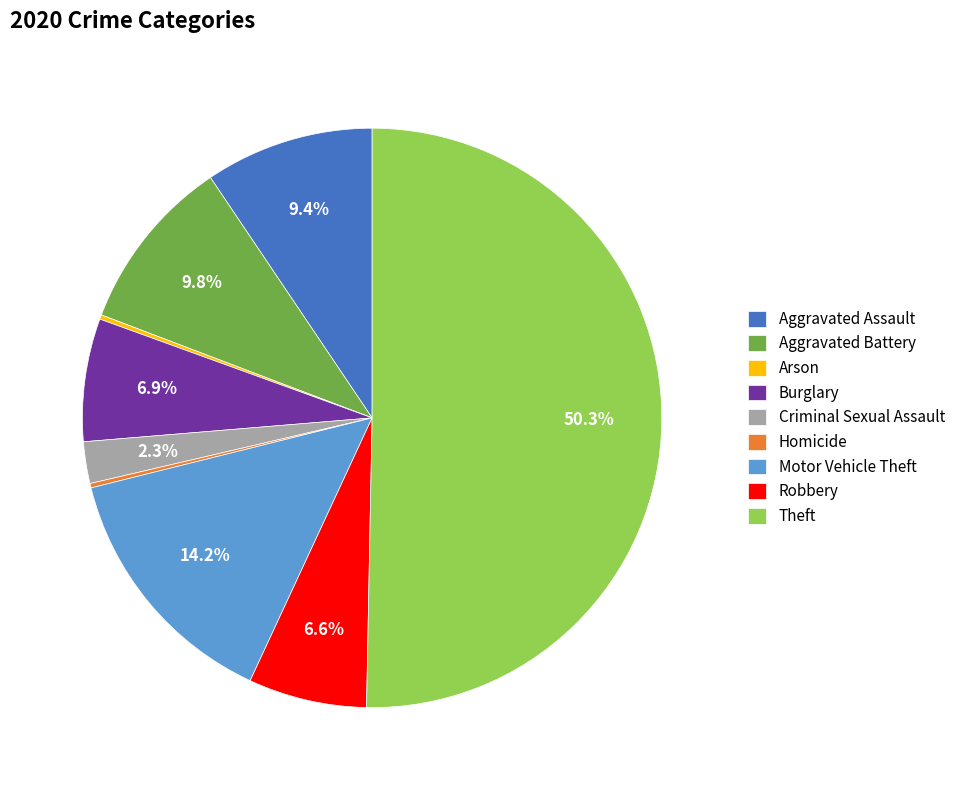

Which category has the biggest portion of the pie?

Theft